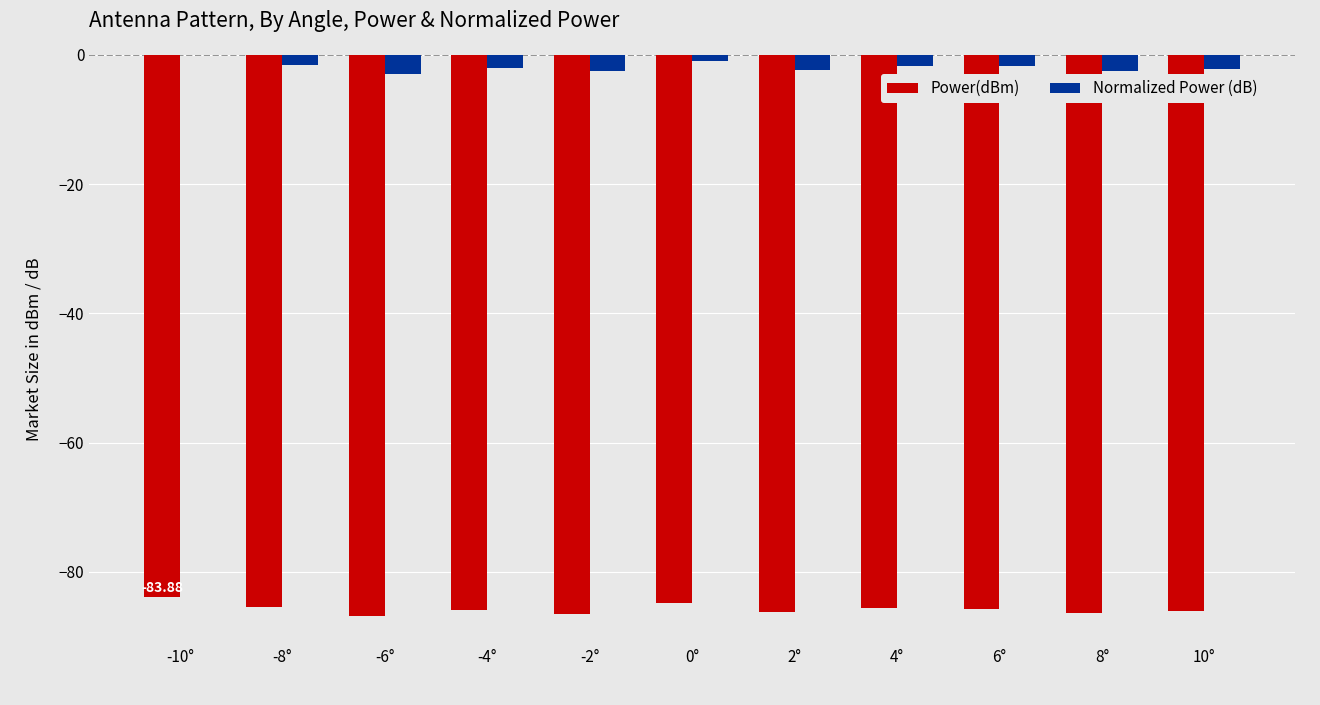

Is it true that Normalized Power (dB) equals -2.2 at 10°?

True